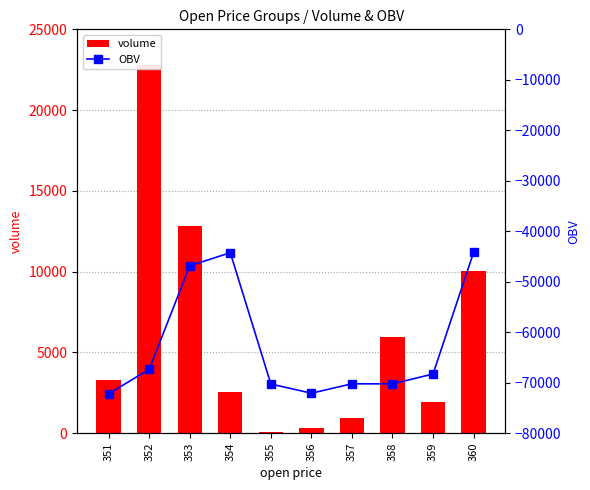

What is the total value across all series at 360?

-34156.6